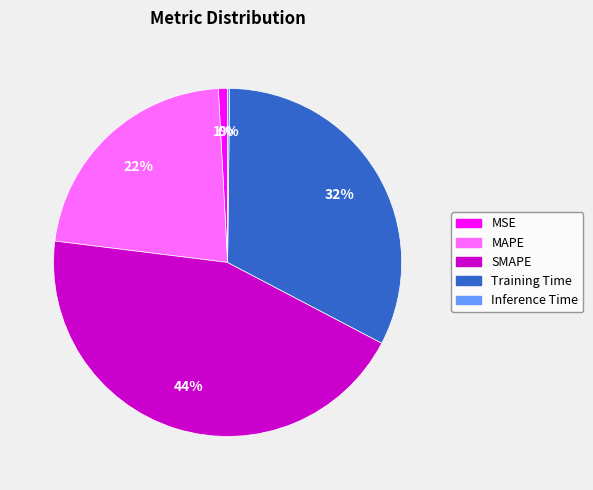

Does SMAPE represent more than half of the total?

No